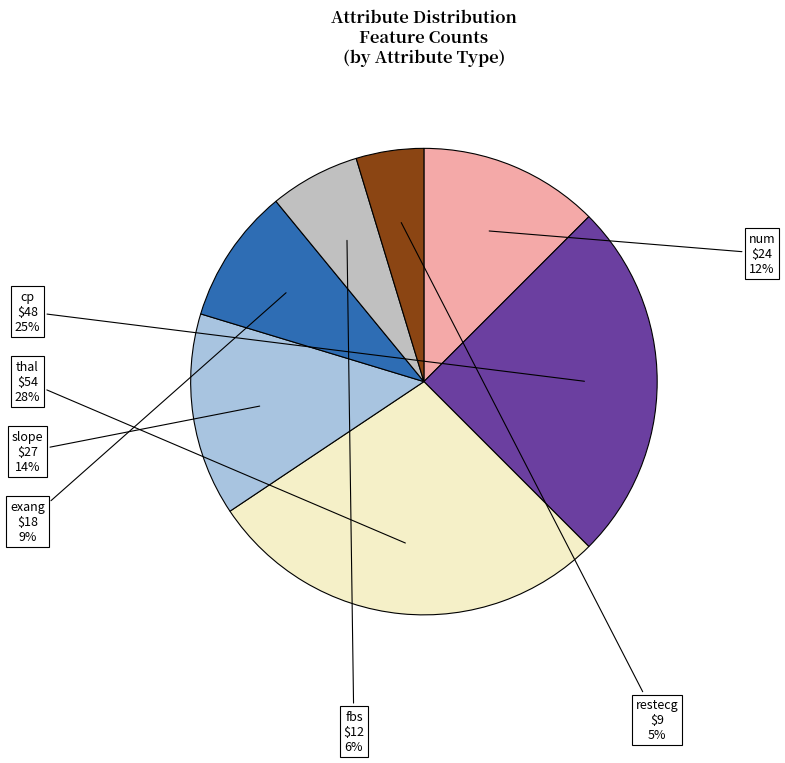

Is cp the majority of the pie?

No